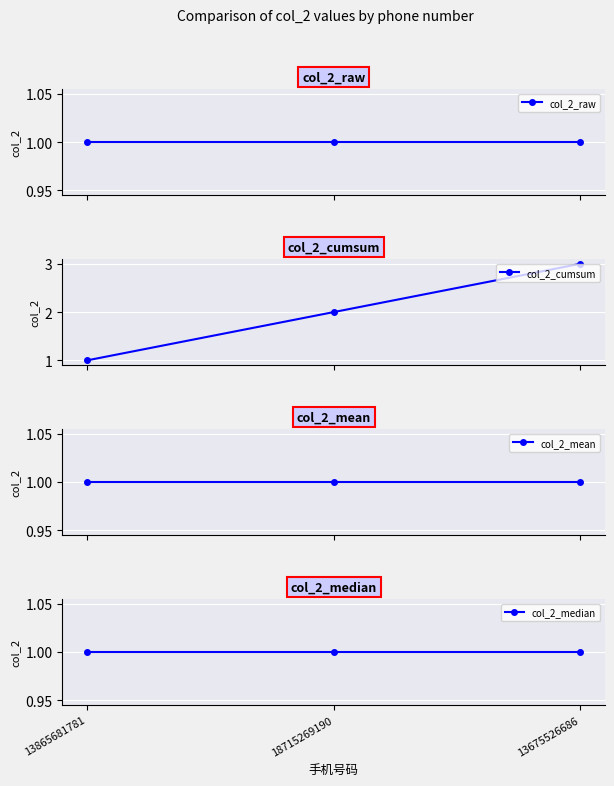

What is the label of the 1st point from the left?

13865681781